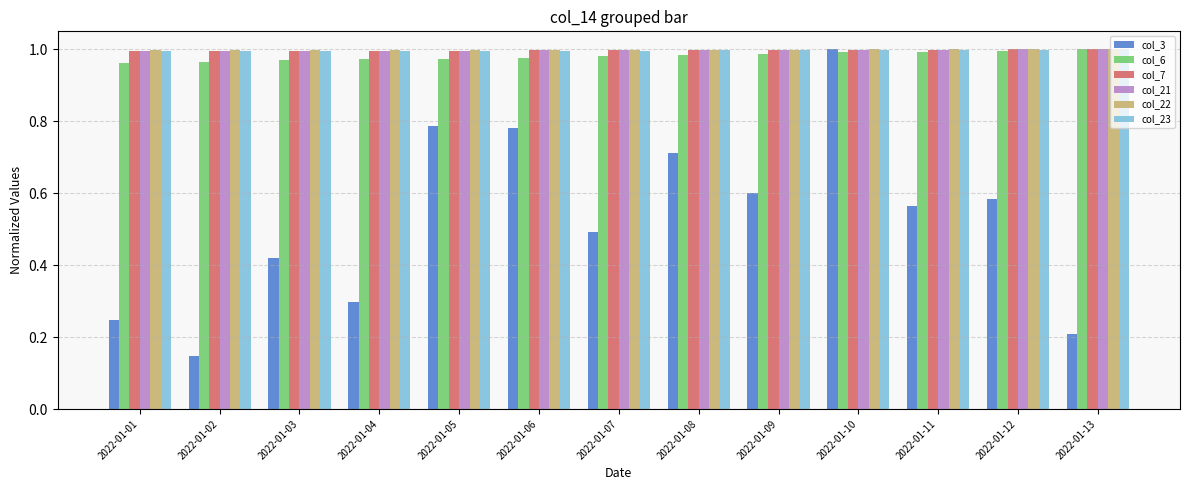

What is the total value across all series at 2022-01-07?

5.5